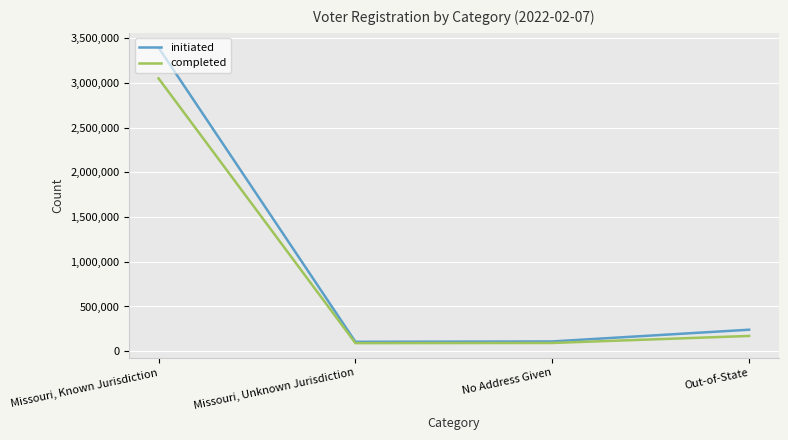

How many series are shown in this chart?

2